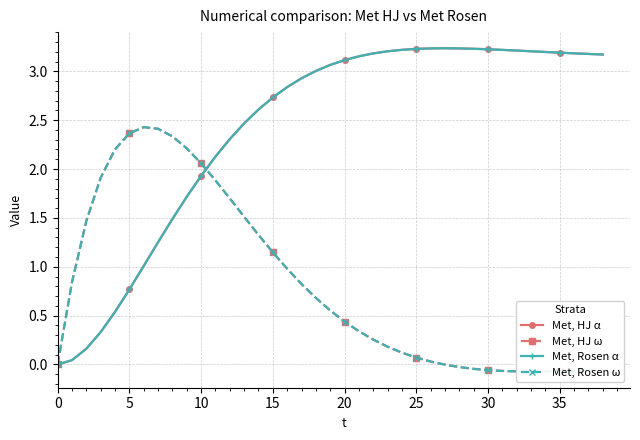

Is the value of Met, HJ ω at 28 greater than the value of Met, Rosen ω at 11?

No